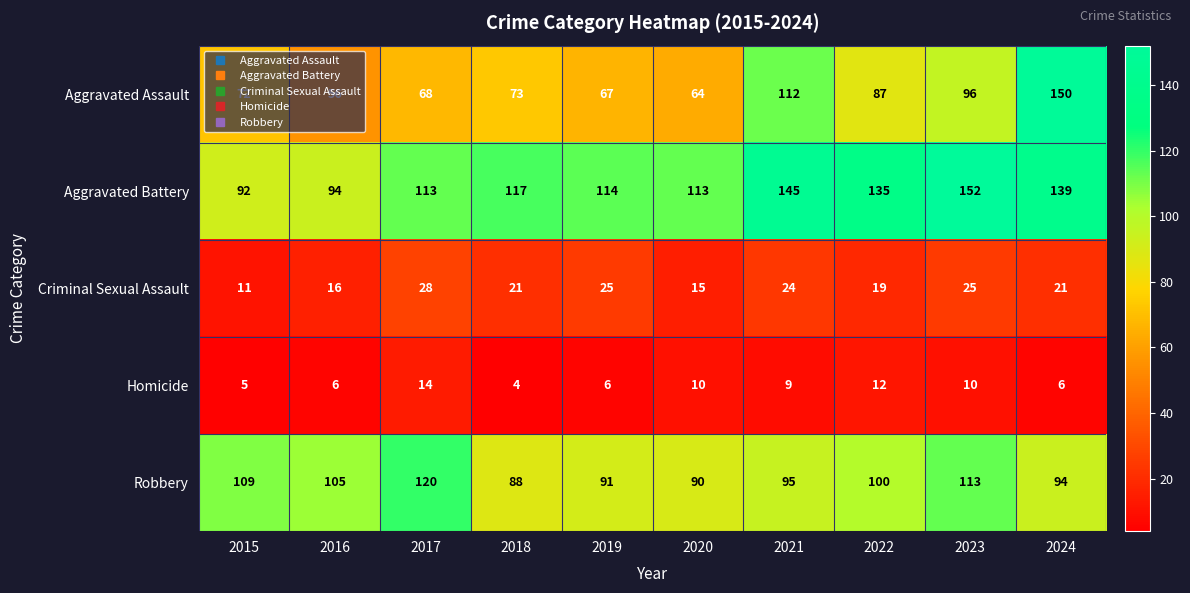

What is the greatest value displayed?

152